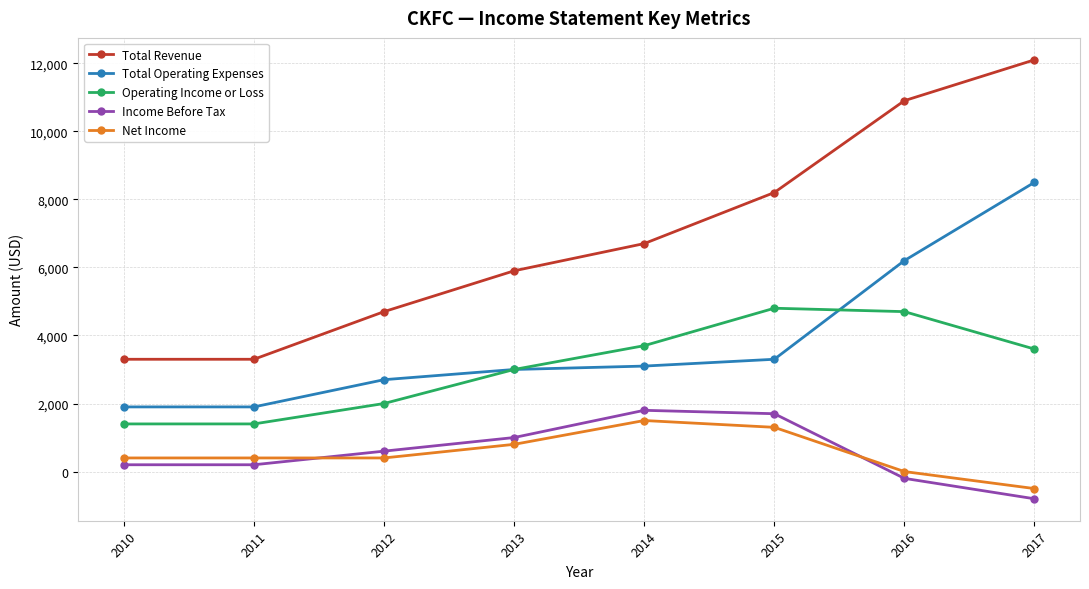

Which series has the largest total across all categories?

Total Revenue